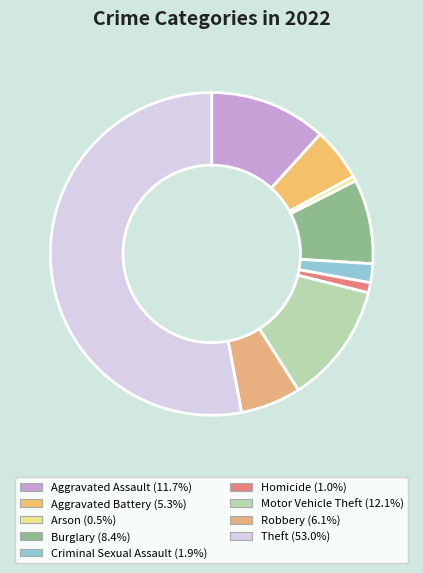

The Motor Vehicle Theft slice represents 12% of the pie. True or false?

True